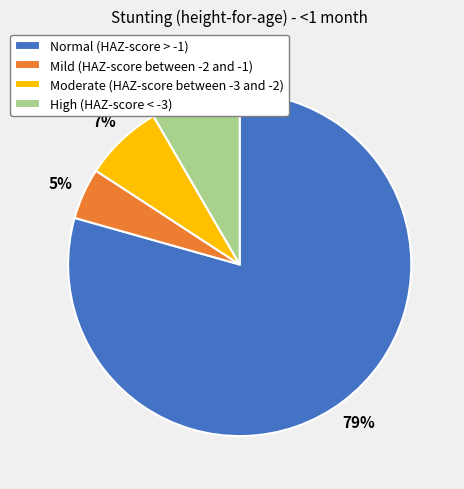

How many segments does this pie chart have?

4